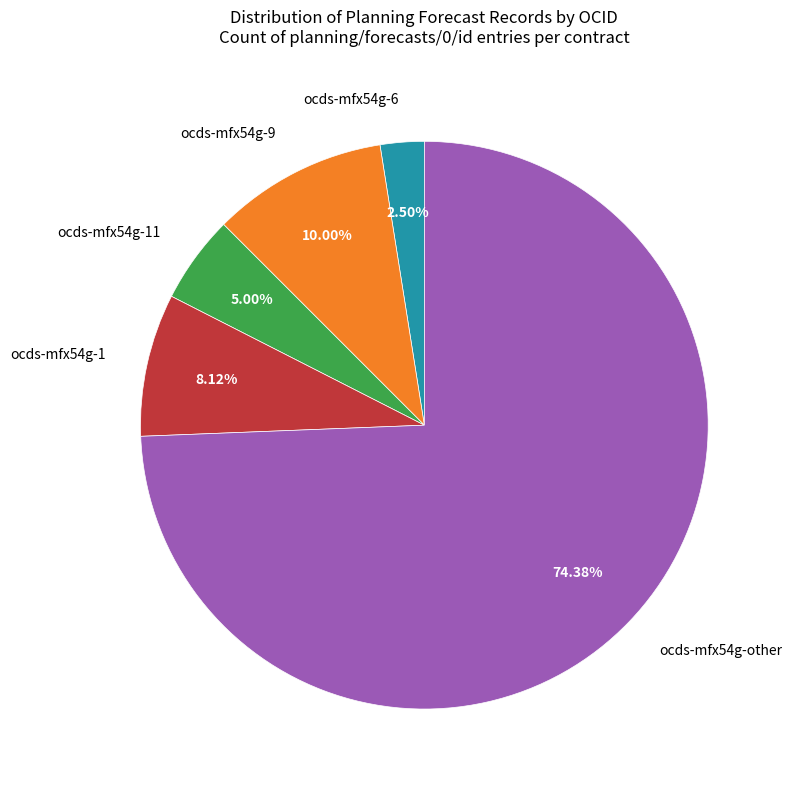

Does any single category account for the majority?

Yes